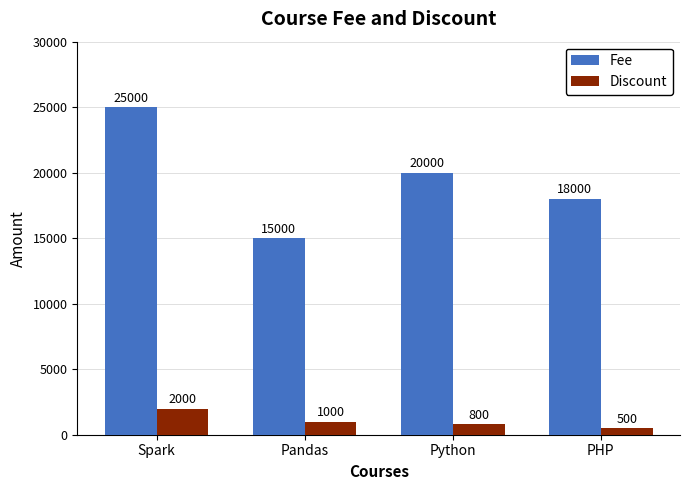

Are the bars grouped side by side (vs. stacked)?

Yes